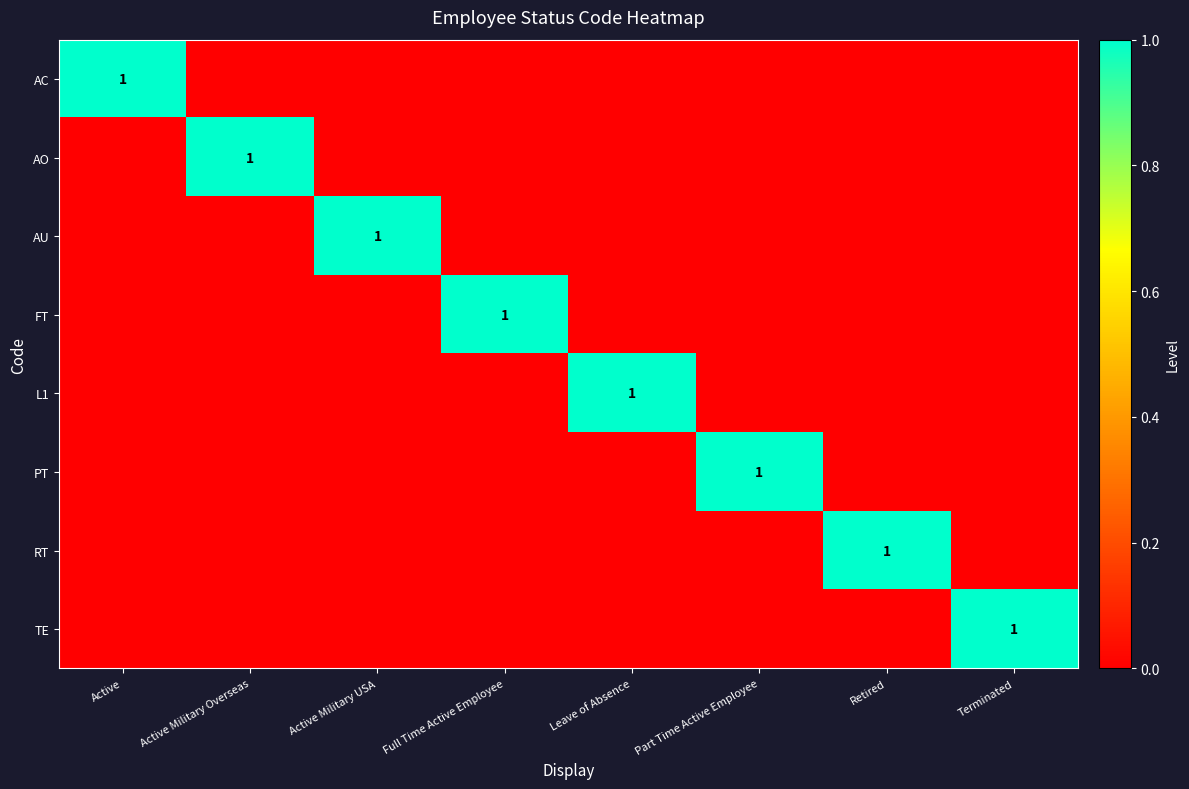

The AU series shows 1 at Active Military USA. True or false?

True